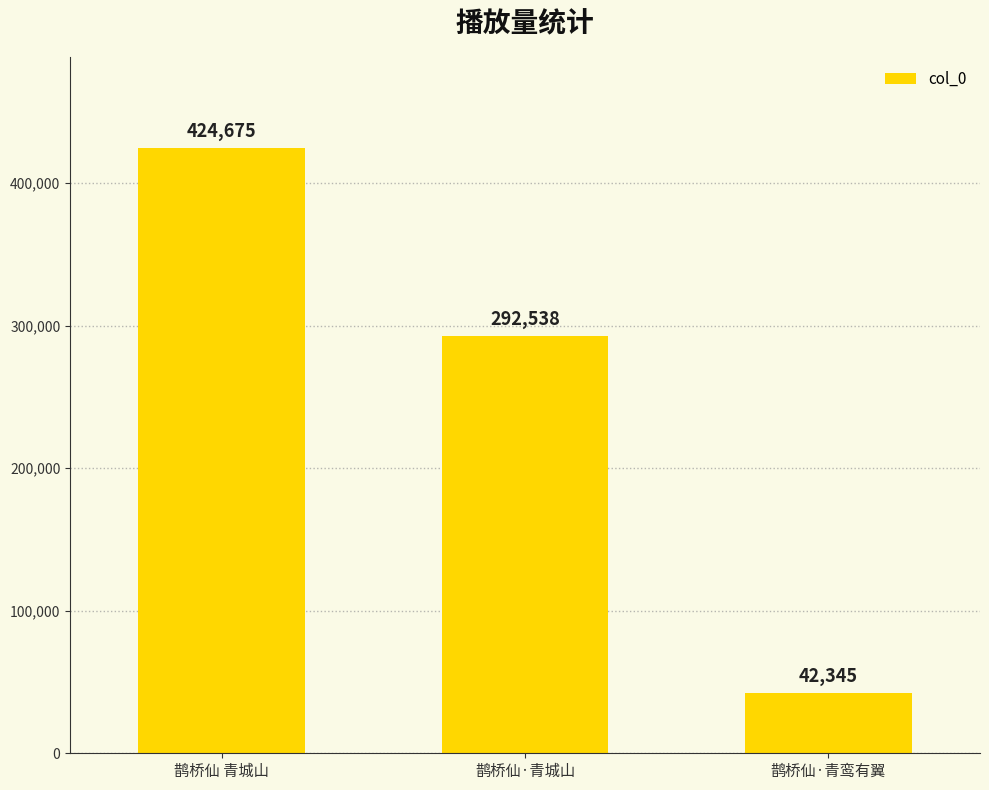

How many values are between 42345 and 424675?

3